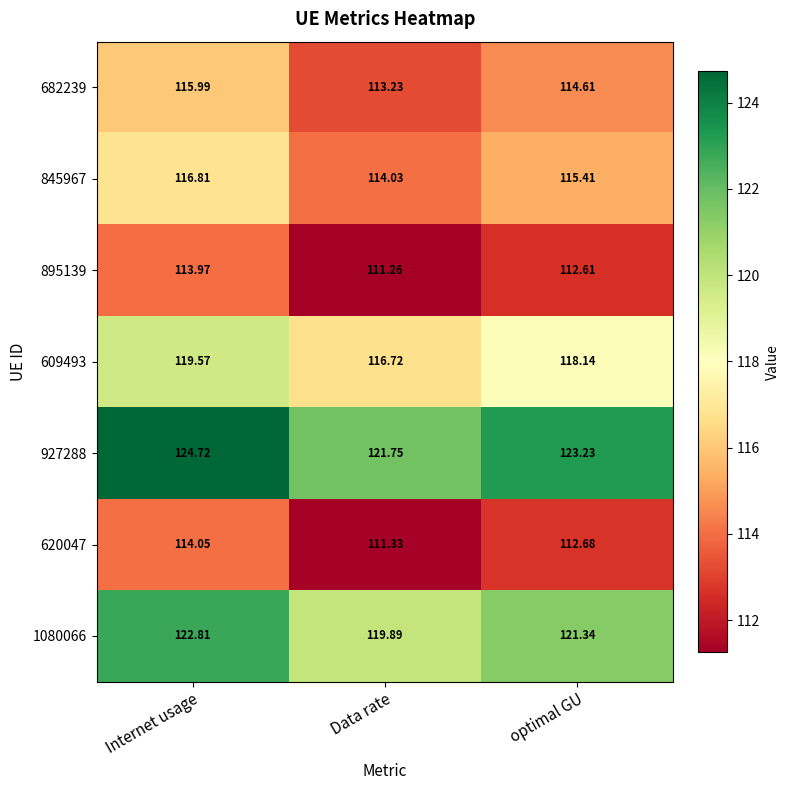

Which category has the highest value in the 682239 series?

Internet usage